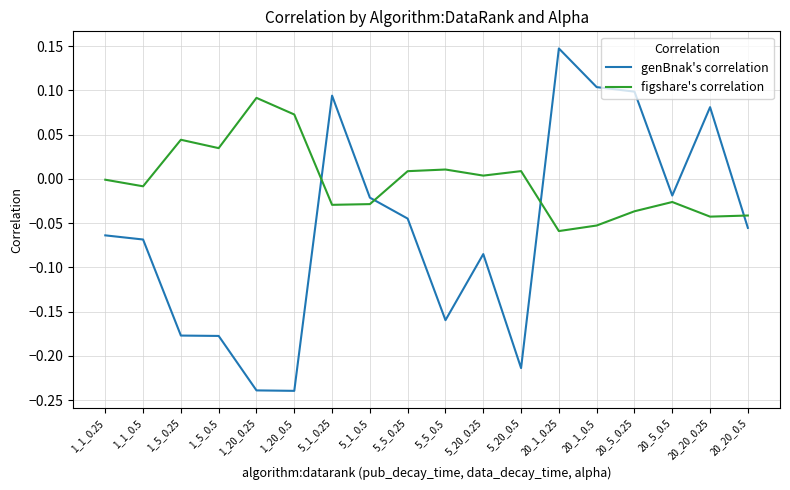

Is the value of genBnak's correlation at 5_20_0.25 greater than the value of figshare's correlation at 1_5_0.25?

No